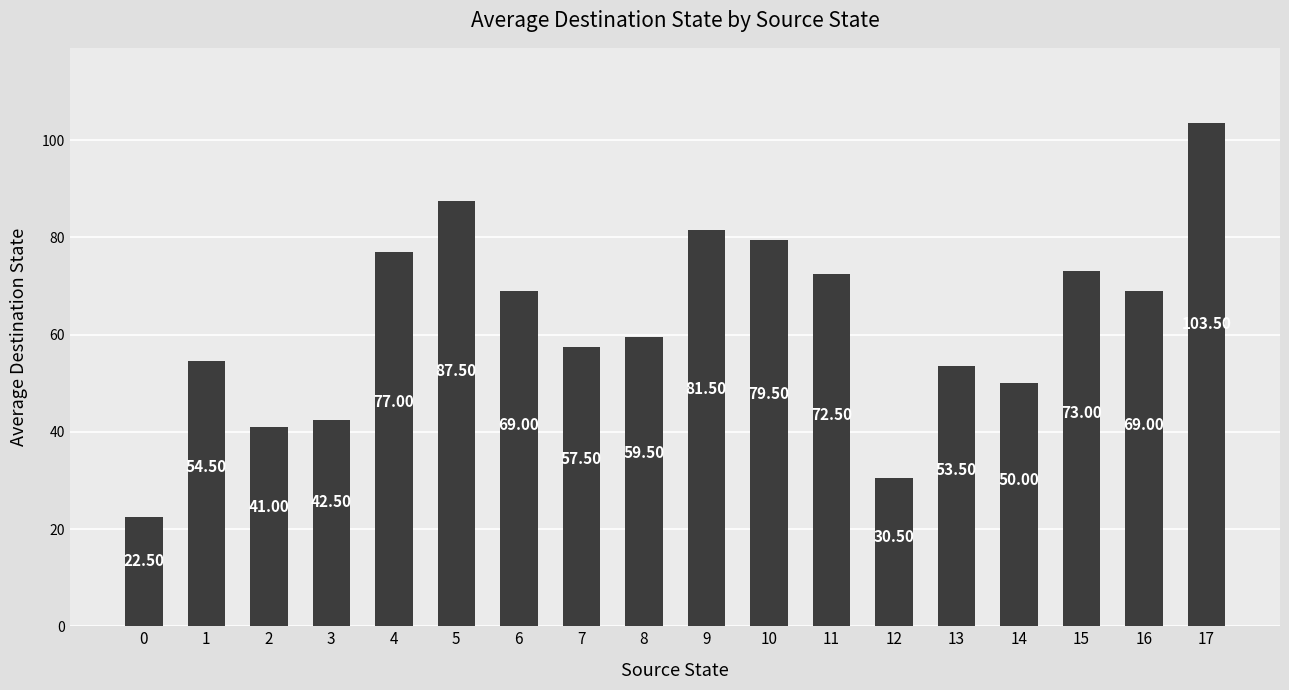

Count the number of data series in this chart.

1